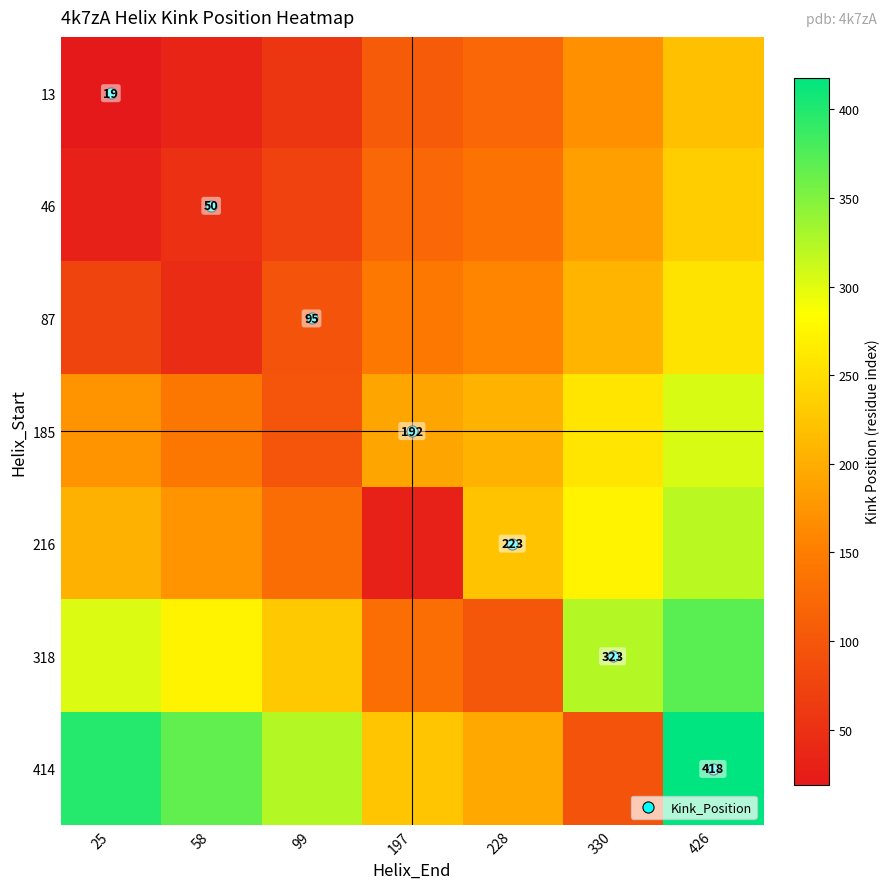

Is the value of 318 at 228 greater than the value of 46 at 228?

No